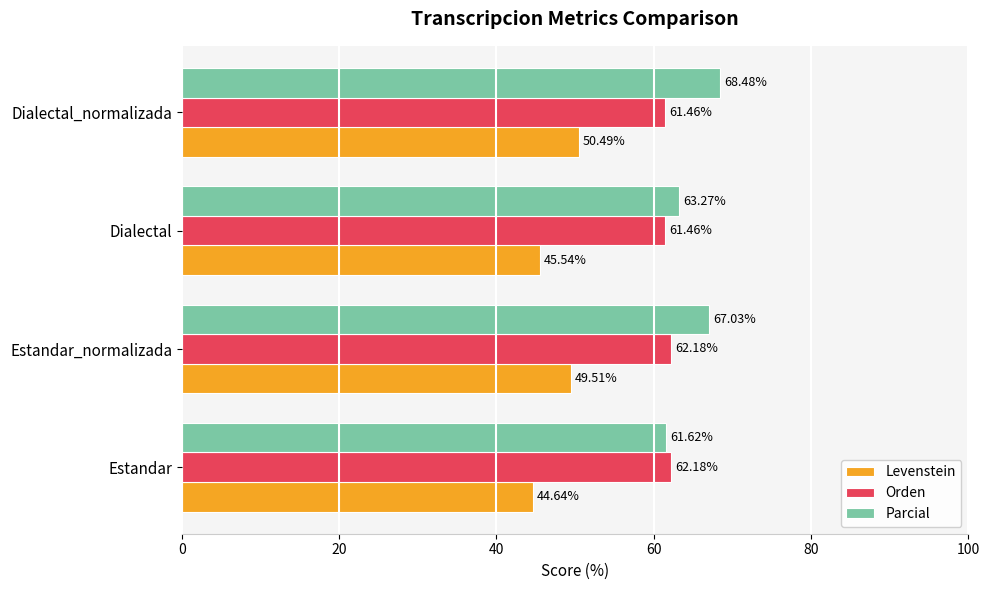

What are all the series names shown in the legend?

Levenstein, Orden, Parcial